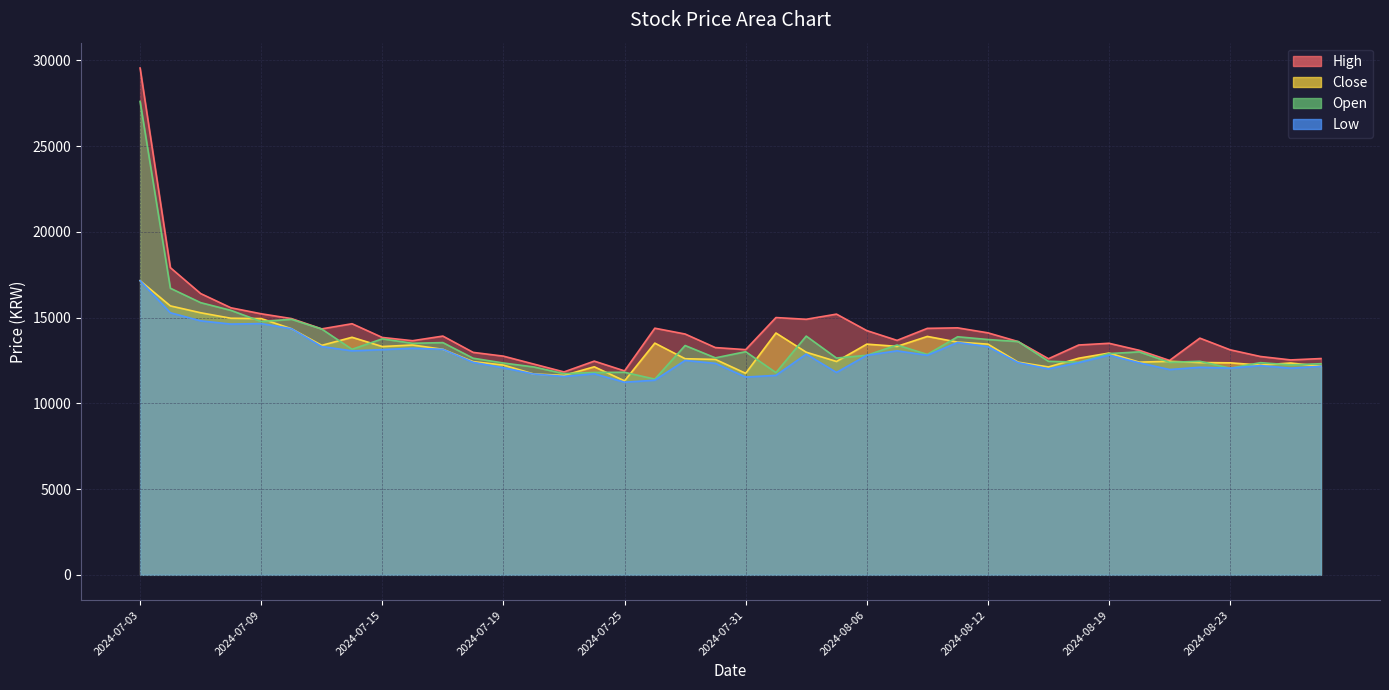

The value of Open at 2024-07-29 is 18165. True or false?

False